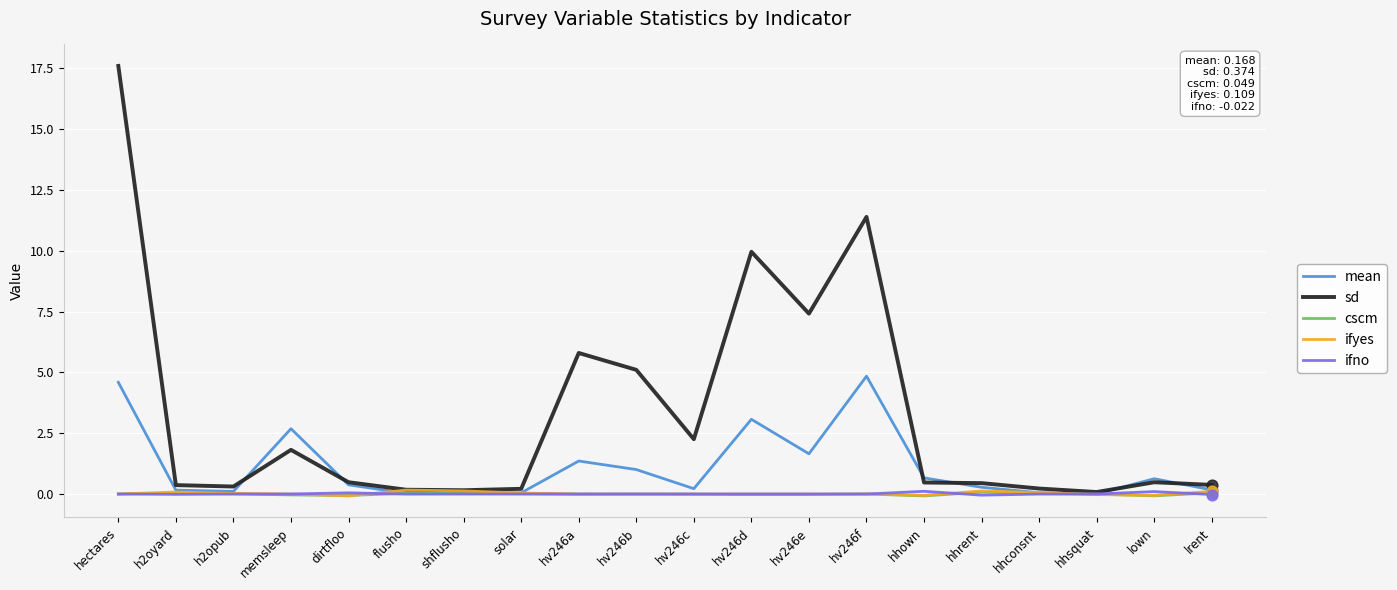

At how many categories does at least one series exceed 6?

4